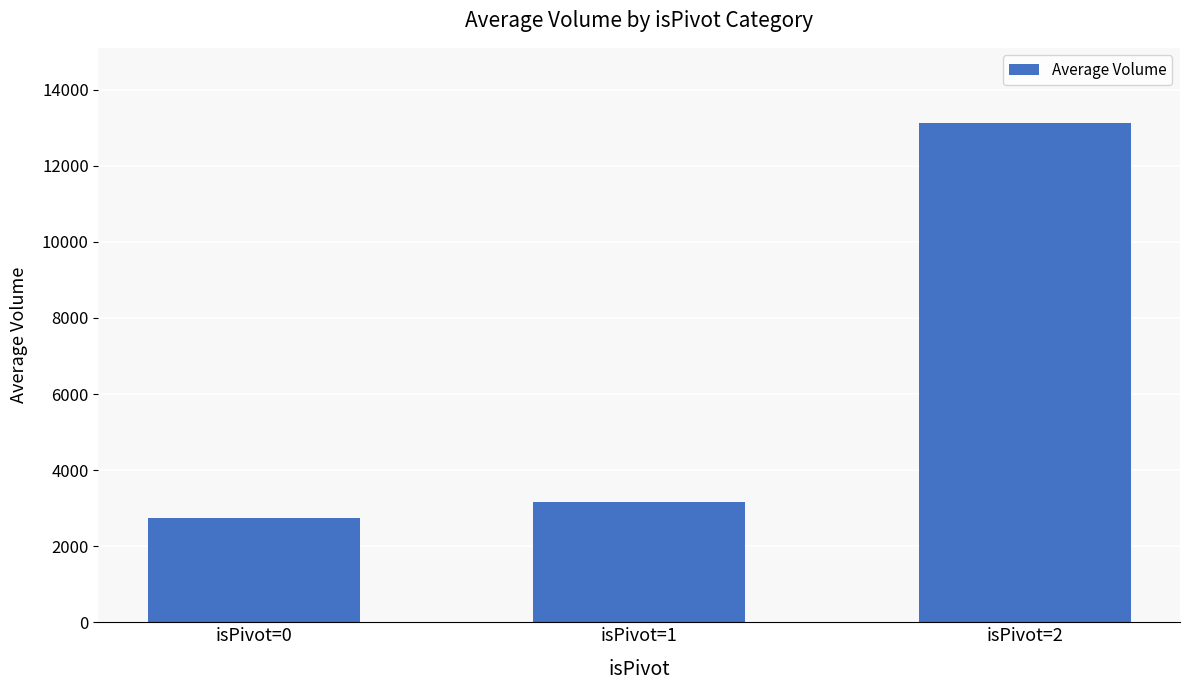

What is the smallest value displayed?

2737.0